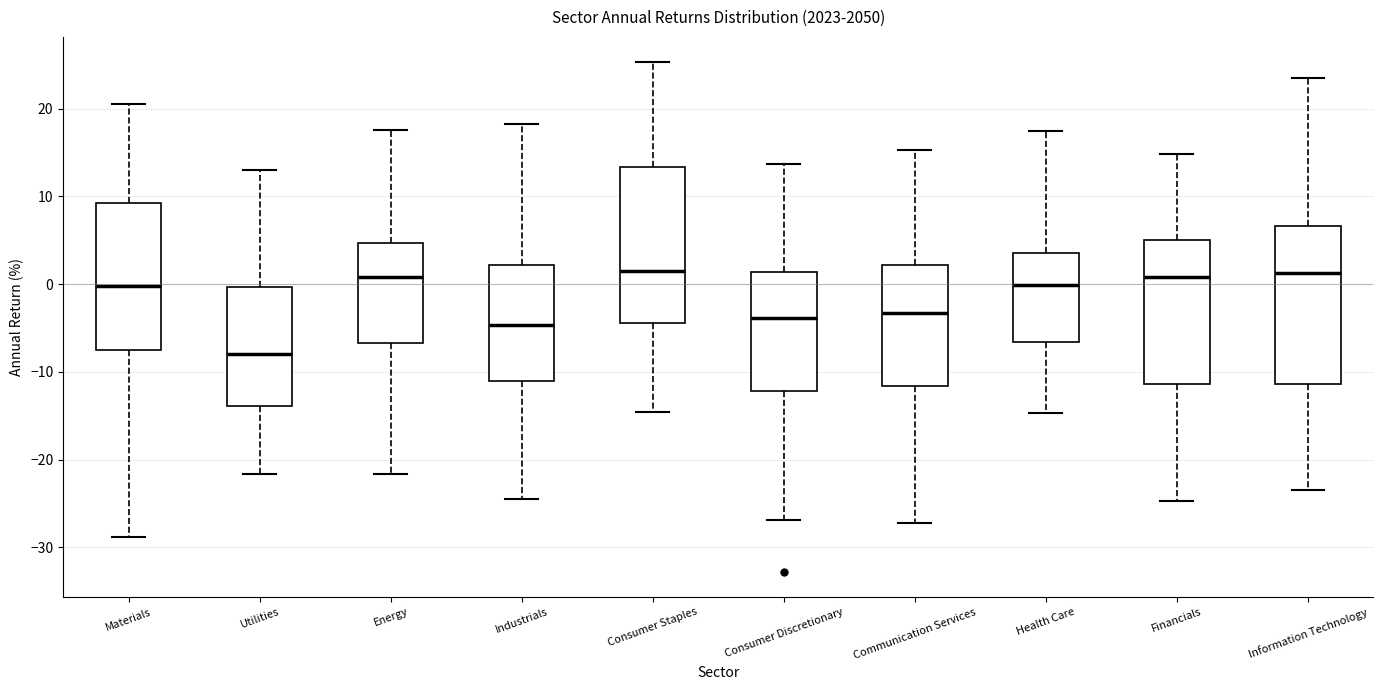

Reading left to right, transcribe this box plot: for each box, give where its median line is, the range the box spans, and where its two whiskers end, as read against the y-axis. The values are not printed on the chart, so give them approximately, as read against the axis.

Materials: median 0, box -7 to 9, whiskers -29 to 21
Utilities: median -8, box -14 to 0, whiskers -22 to 13
Energy: median 1, box -7 to 5, whiskers -22 to 18
Industrials: median -5, box -11 to 2, whiskers -24 to 18
Consumer Staples: median 1, box -4 to 13, whiskers -15 to 25
Consumer Discretionary: median -4, box -12 to 1, whiskers -27 to 14
Communication Services: median -3, box -12 to 2, whiskers -27 to 15
Health Care: median 0, box -7 to 4, whiskers -15 to 17
Financials: median 1, box -11 to 5, whiskers -25 to 15
Information Technology: median 1, box -11 to 7, whiskers -24 to 23